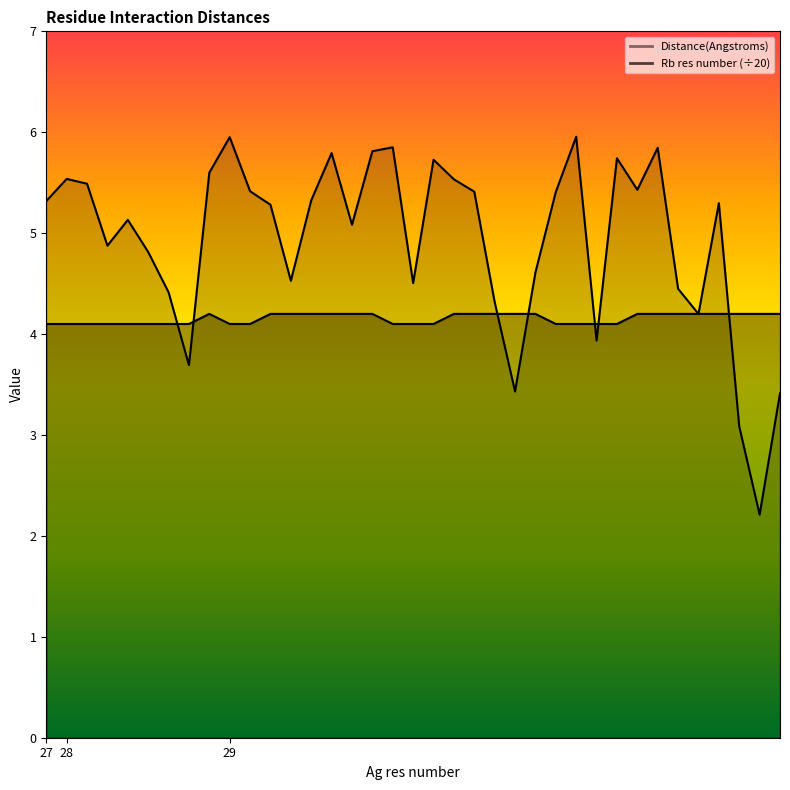

What is the sum of all Rb res number values?

153.7